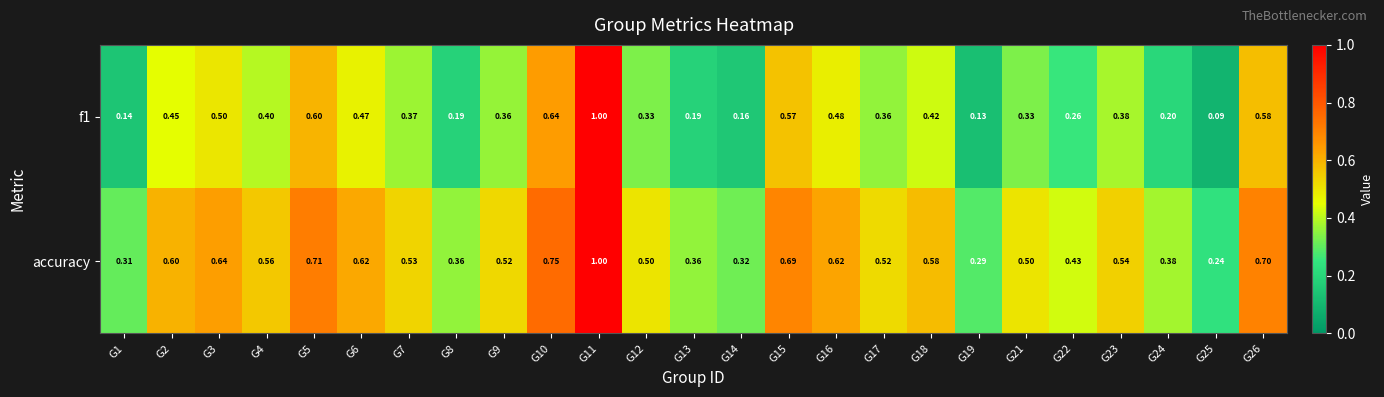

Rank the series by their average value, from lowest to highest.

f1, accuracy